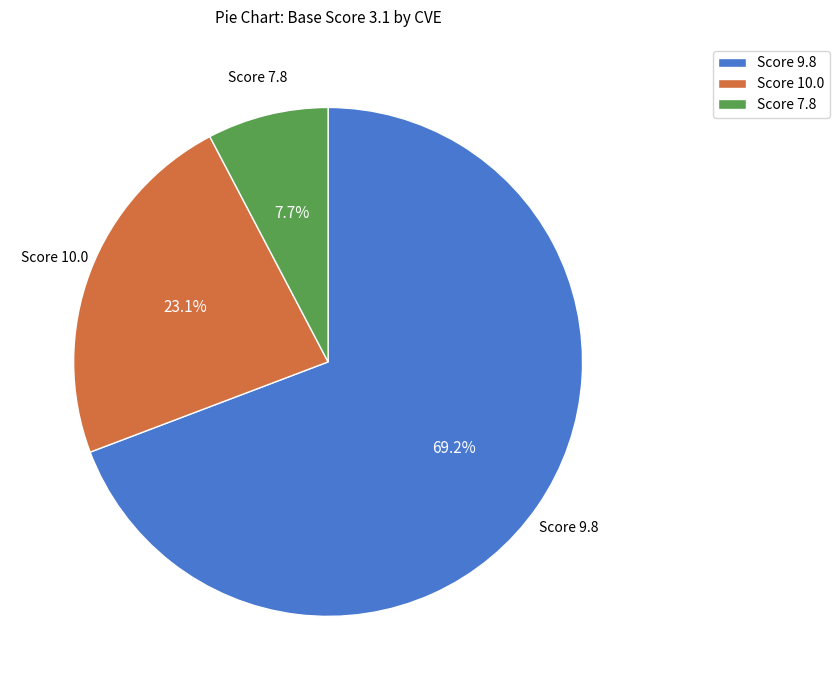

What is the ratio of the value at Score 10.0 to the value at Score 7.8?

3.0